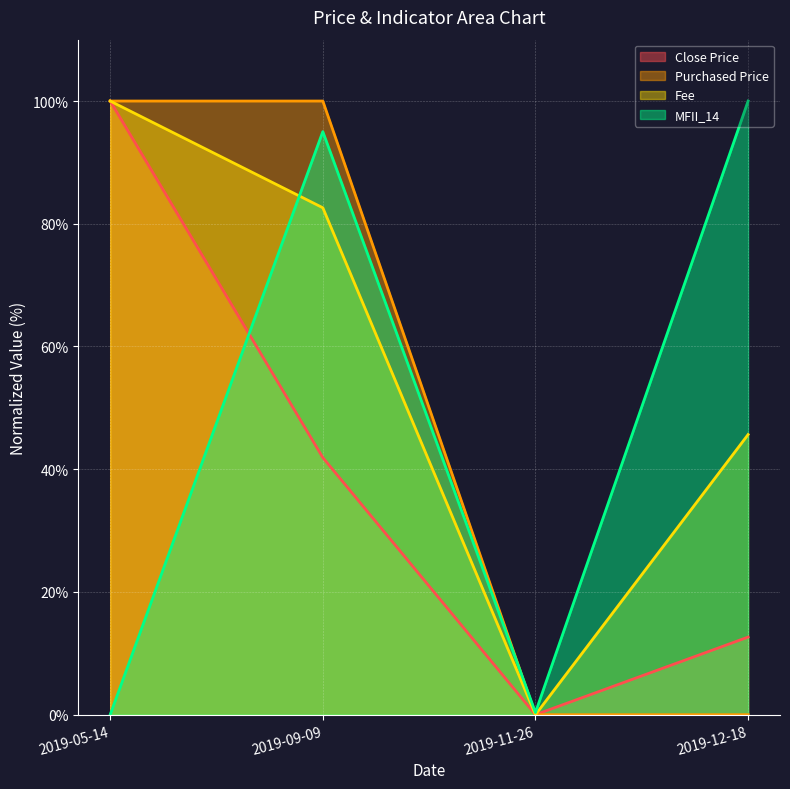

Rank the series at 2019-12-18 from highest to lowest value.

MFII_14, Fee, Close Price, Purchased Price